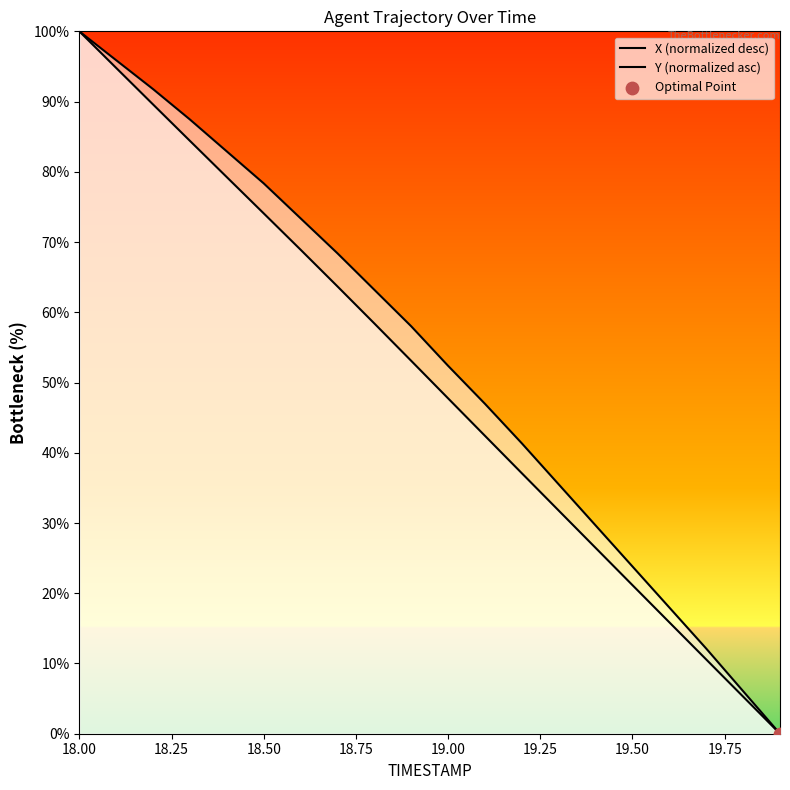

Which series has the largest Y range (max minus min)?

X (normalized desc)